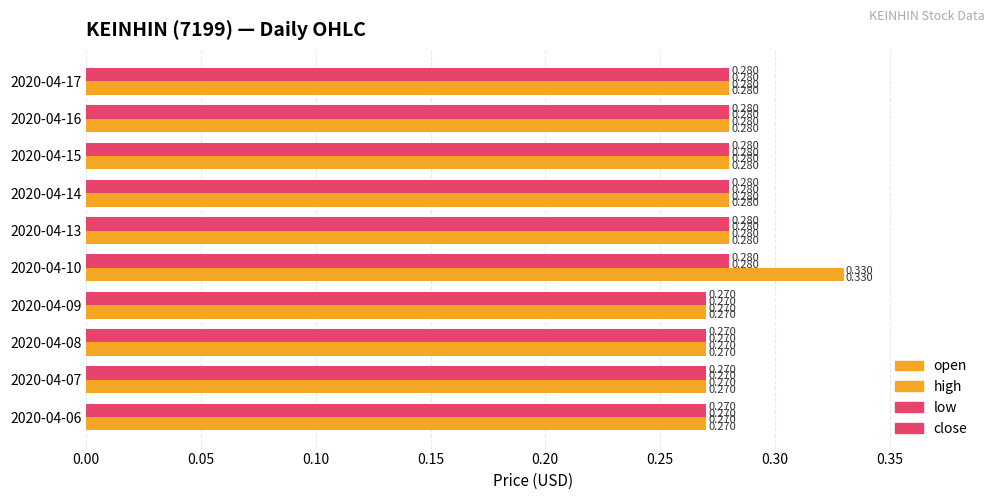

Which series has the widest spread of values?

open